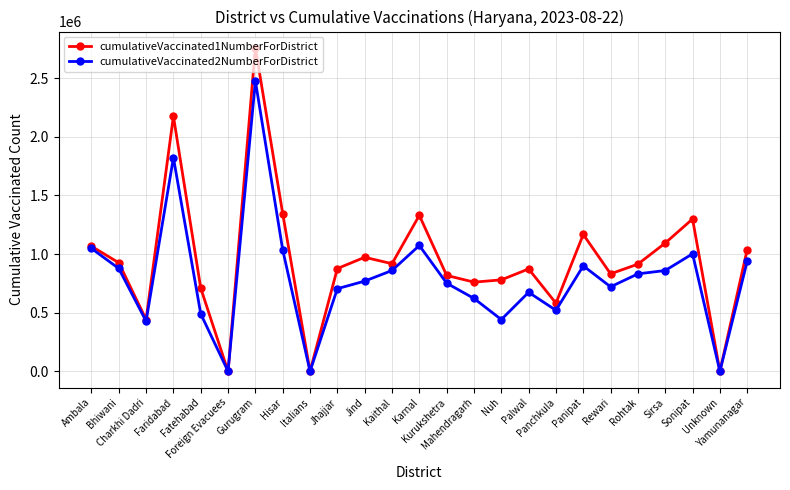

What is the maximum value shown in the chart?

2759721